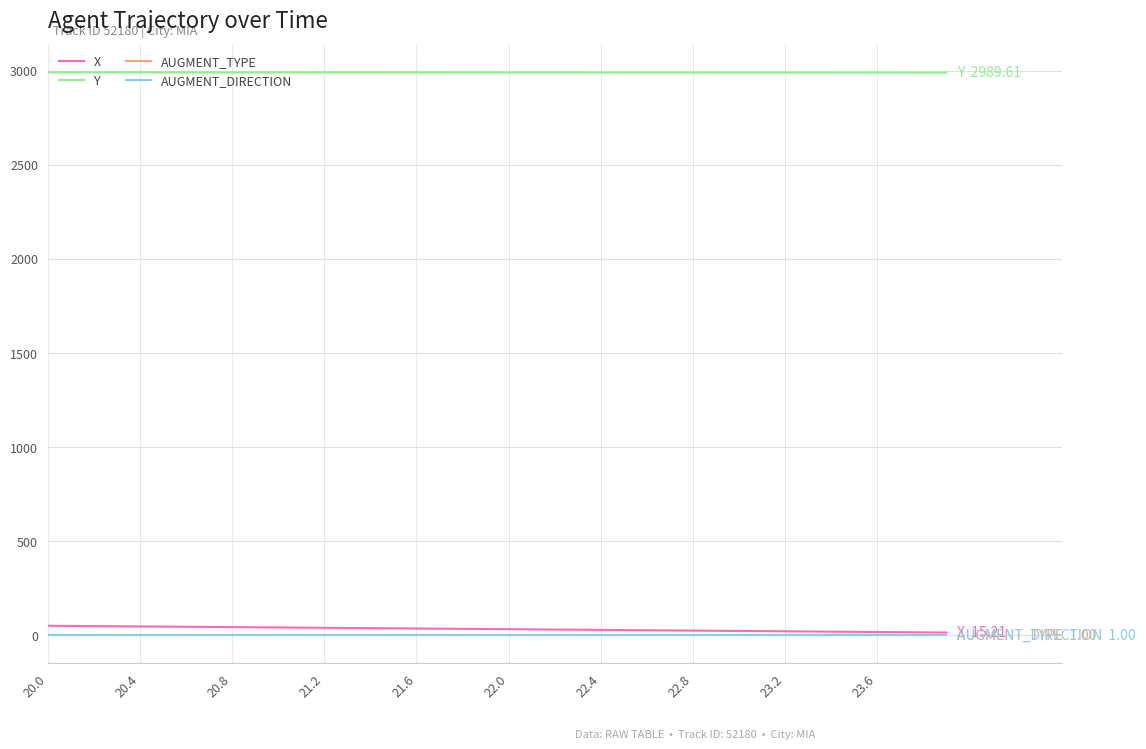

Which series has the largest total across all categories?

Y